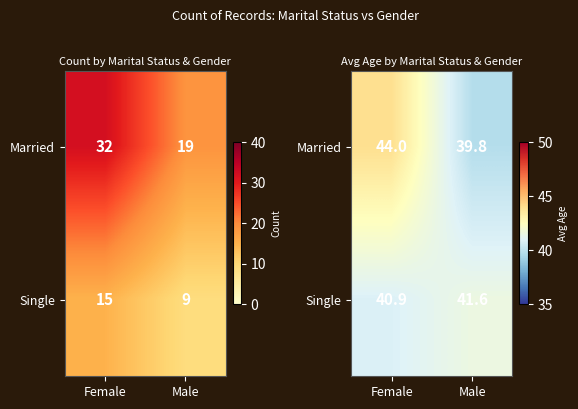

Read the Married value at Male.

39.8